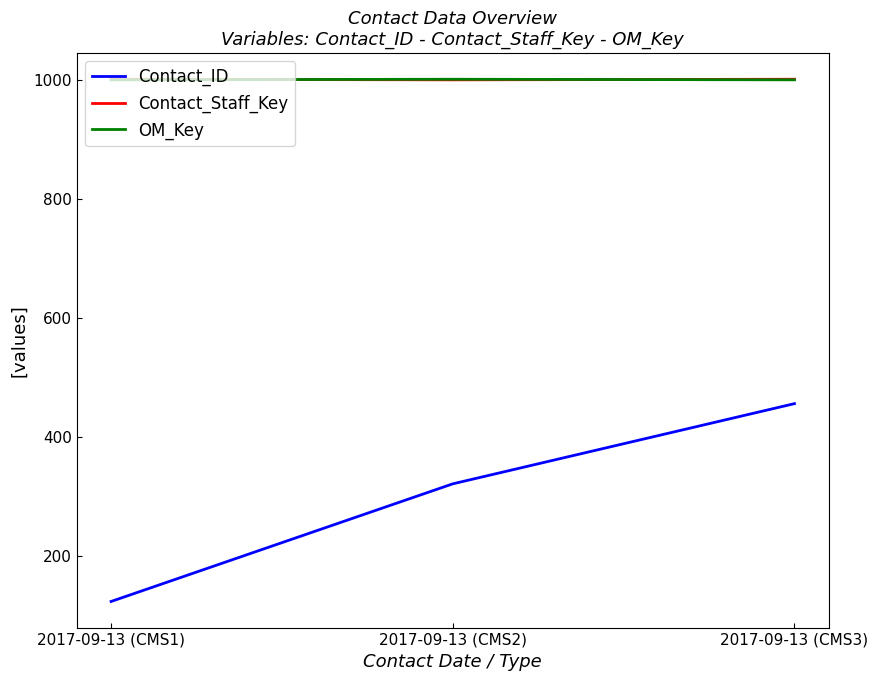

Does the chart have visible grid lines?

No